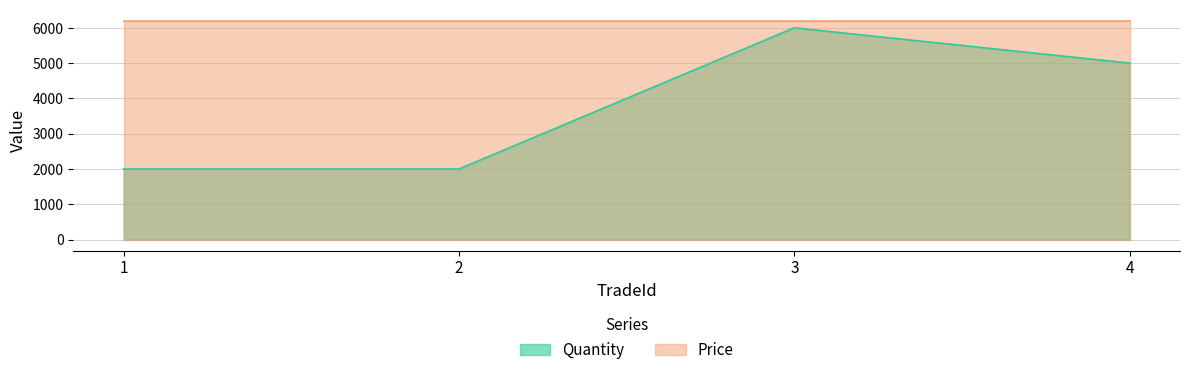

Does the chart have visible grid lines?

Yes